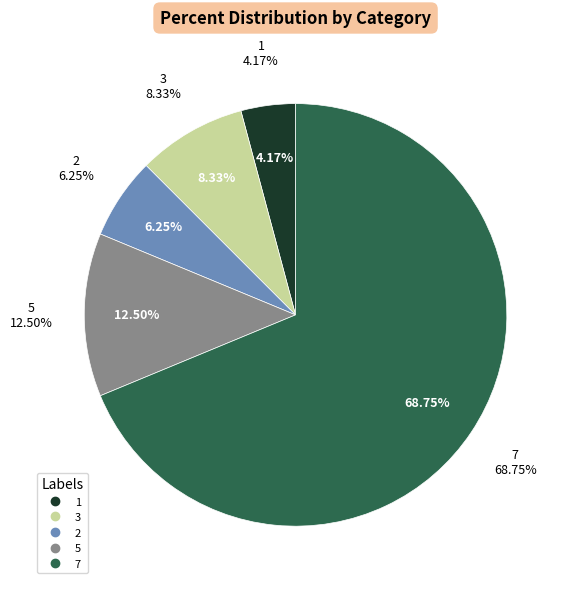

Between 1 and 7, which is larger?

7